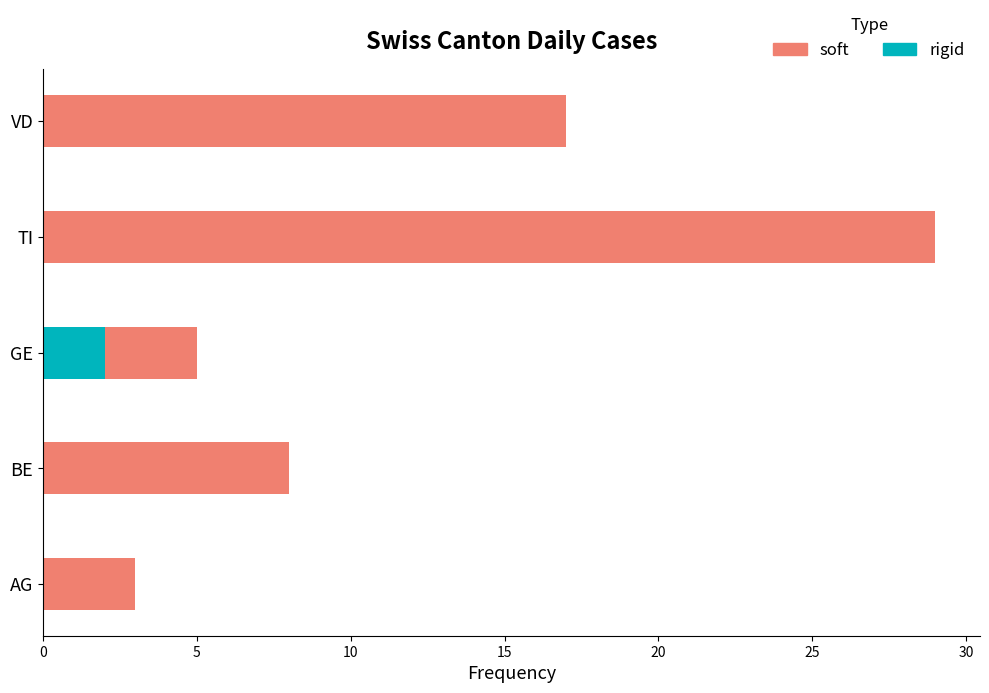

Rank the series at AG from lowest to highest value.

rigid, soft